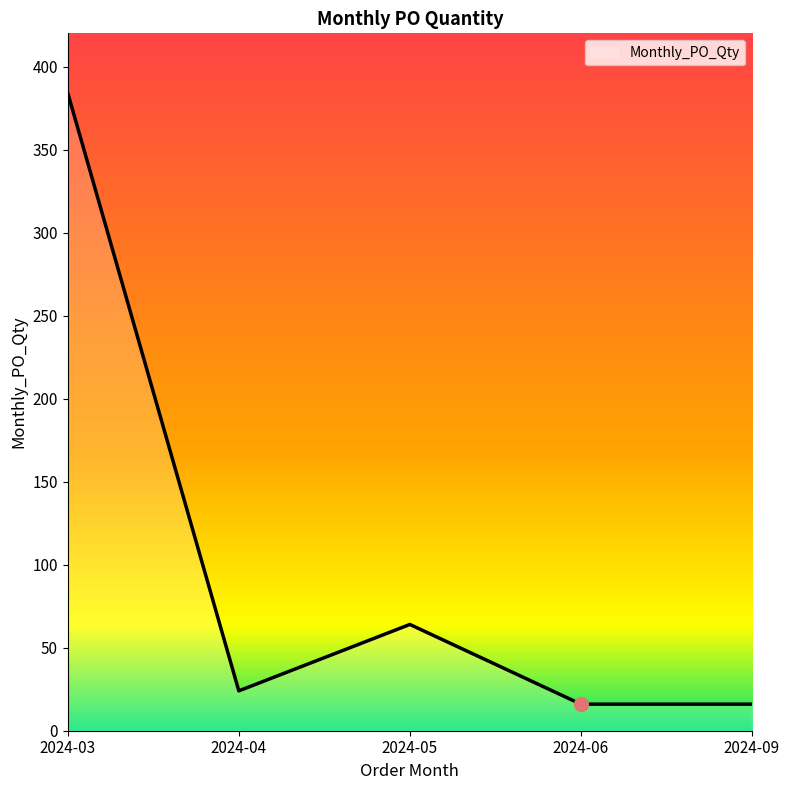

How many lines are shown in the chart?

1